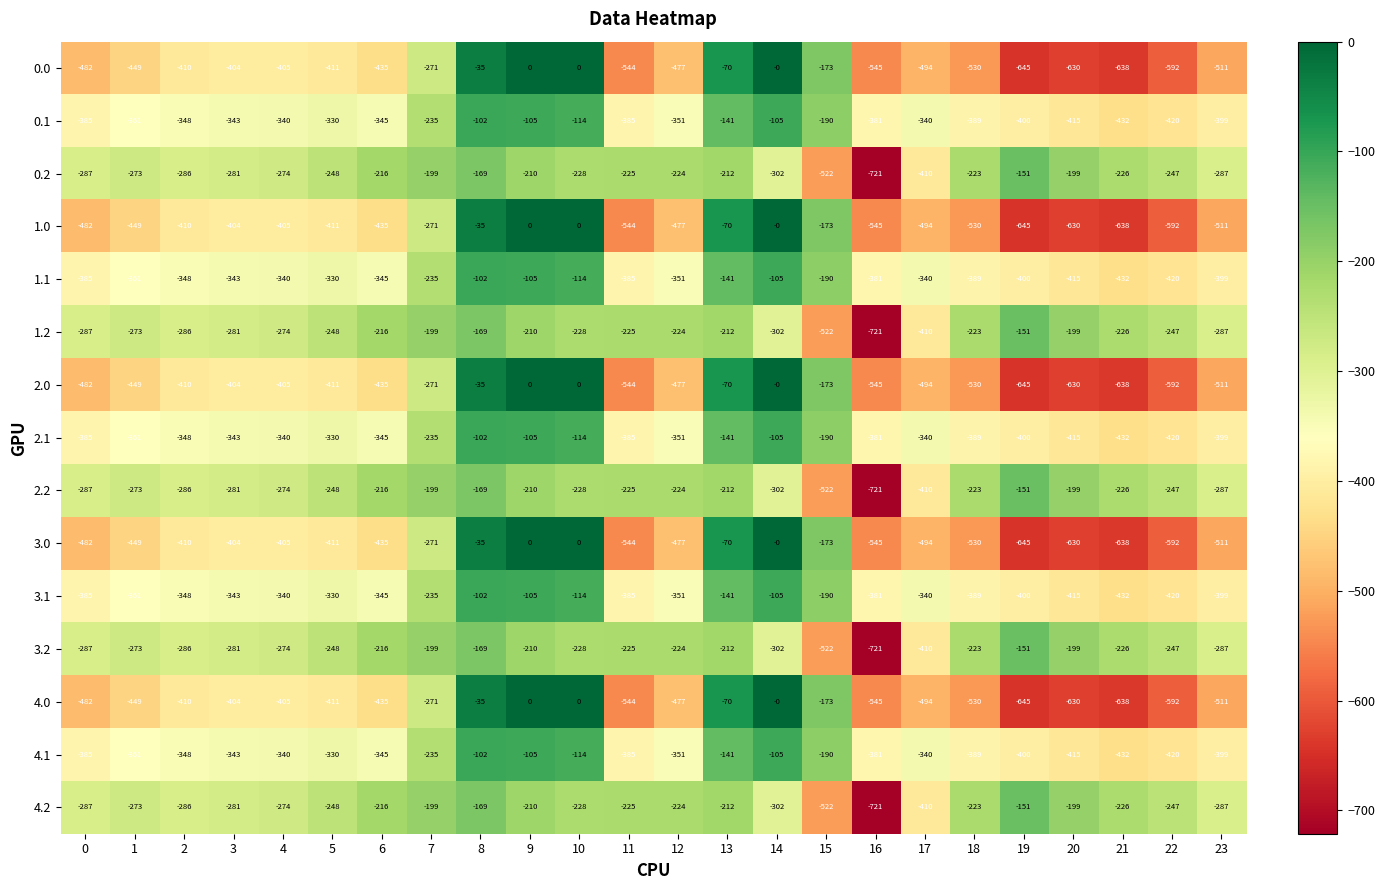

The 1.0 series shows -144 at 19. True or false?

False